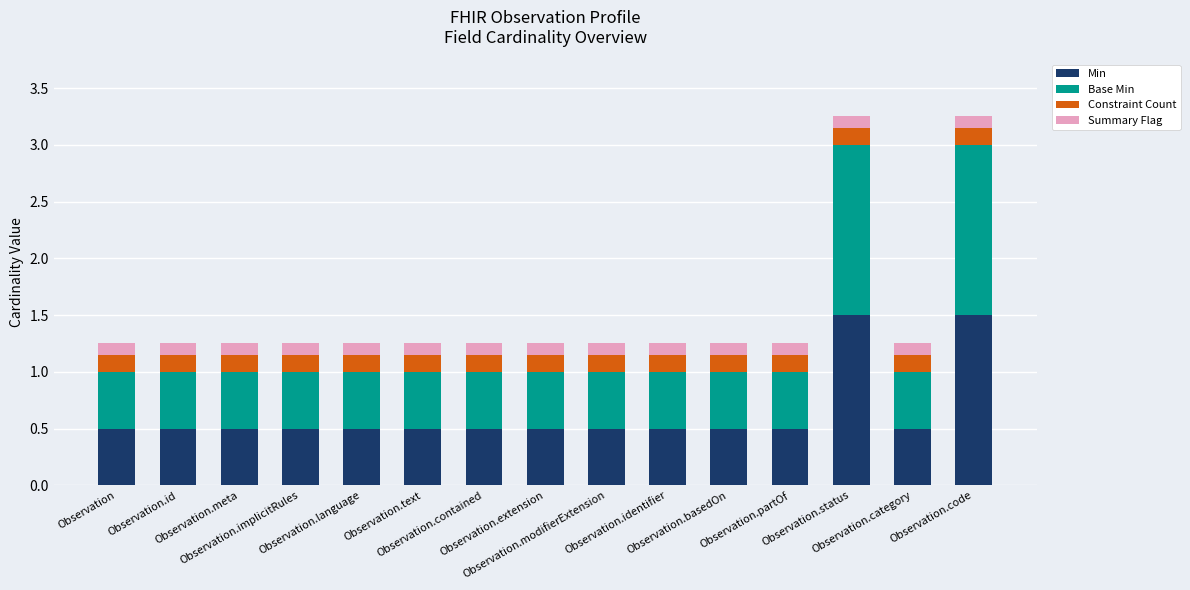

What is the maximum value for Min?

1.5